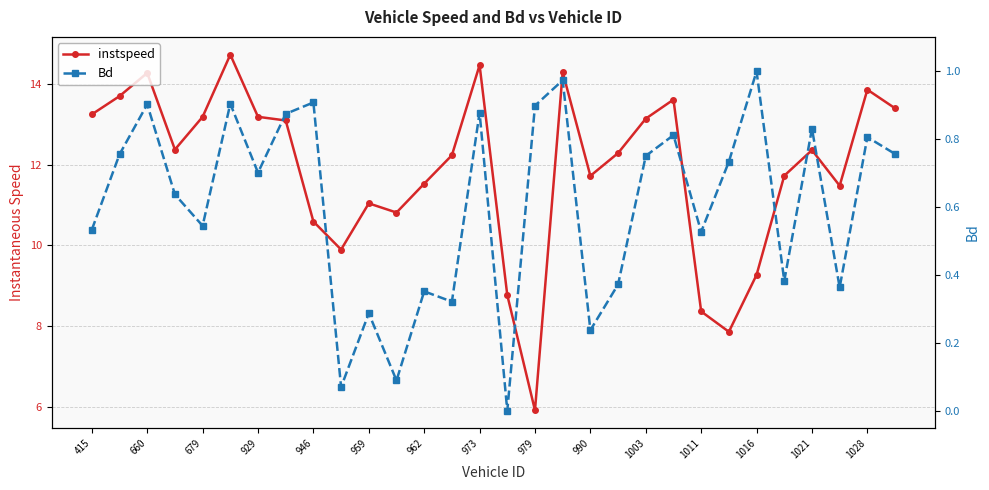

True or false: Bd and instspeed cross at least once.

False